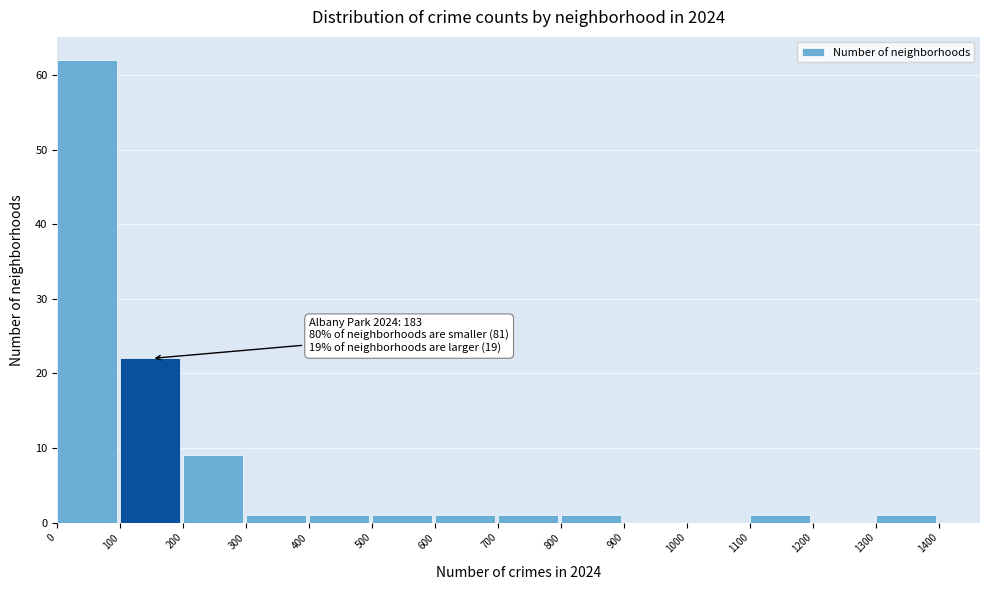

Which range on the x-axis has the tallest bar?

0 to 100